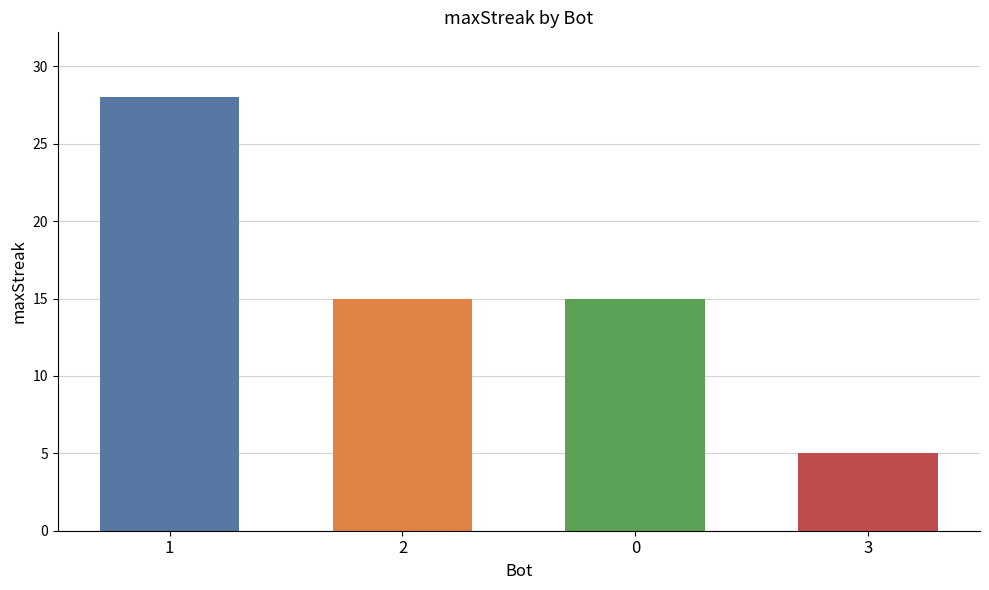

Reading left to right, transcribe all the data shown in this chart.

1=28	2=15	0=15	3=5